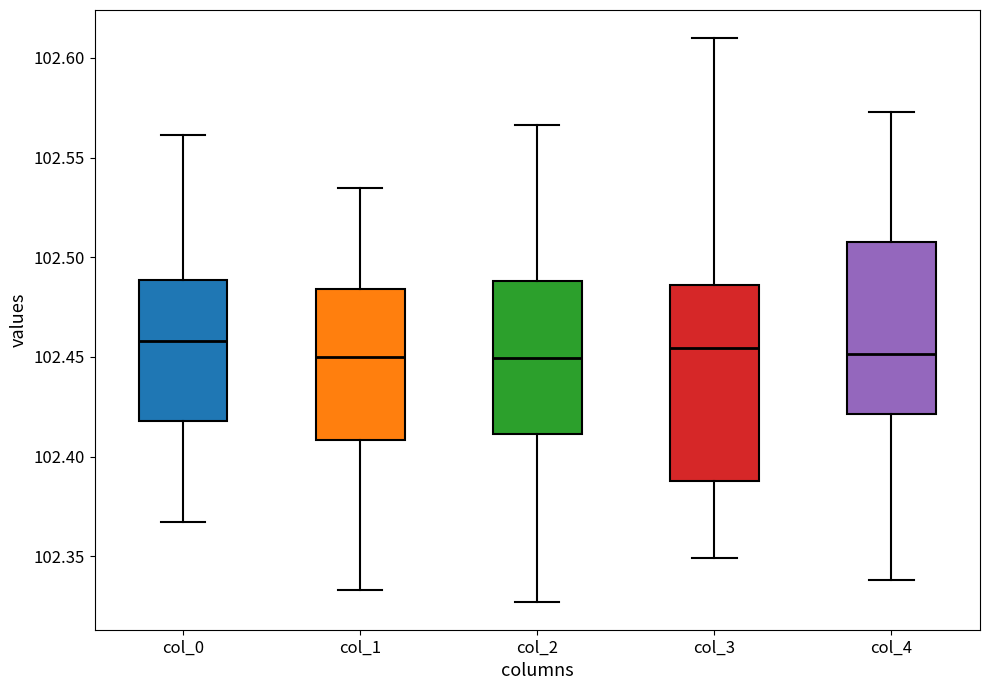

Which box is the tallest, from its lower edge to its upper edge?

col_3